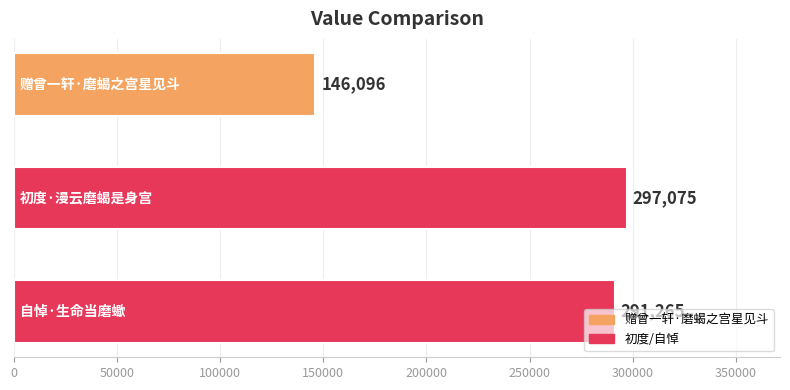

What is the value of the 2nd bar from the top?

297075